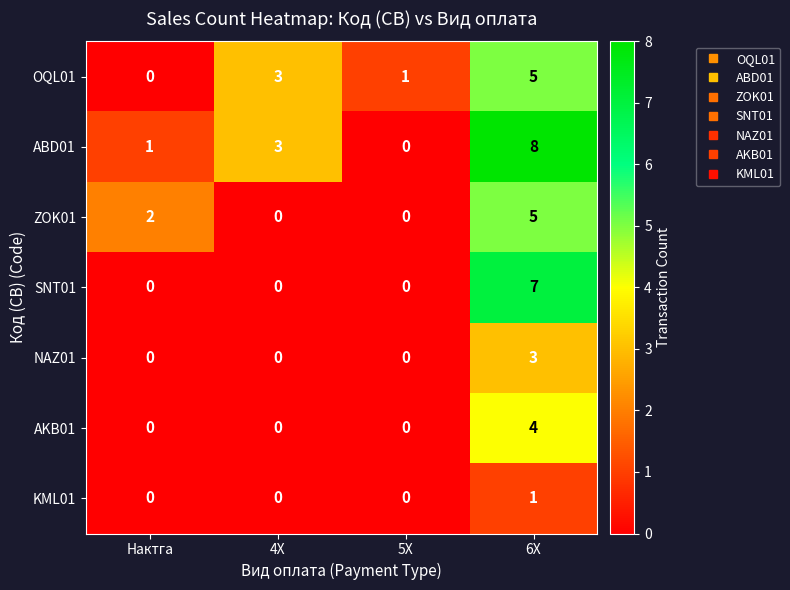

Reading left to right, list all the values displayed in this chart.

OQL01: 0	3	1	5
ABD01: 1	3	0	8
ZOK01: 2	0	0	5
SNT01: 0	0	0	7
NAZ01: 0	0	0	3
AKB01: 0	0	0	4
KML01: 0	0	0	1